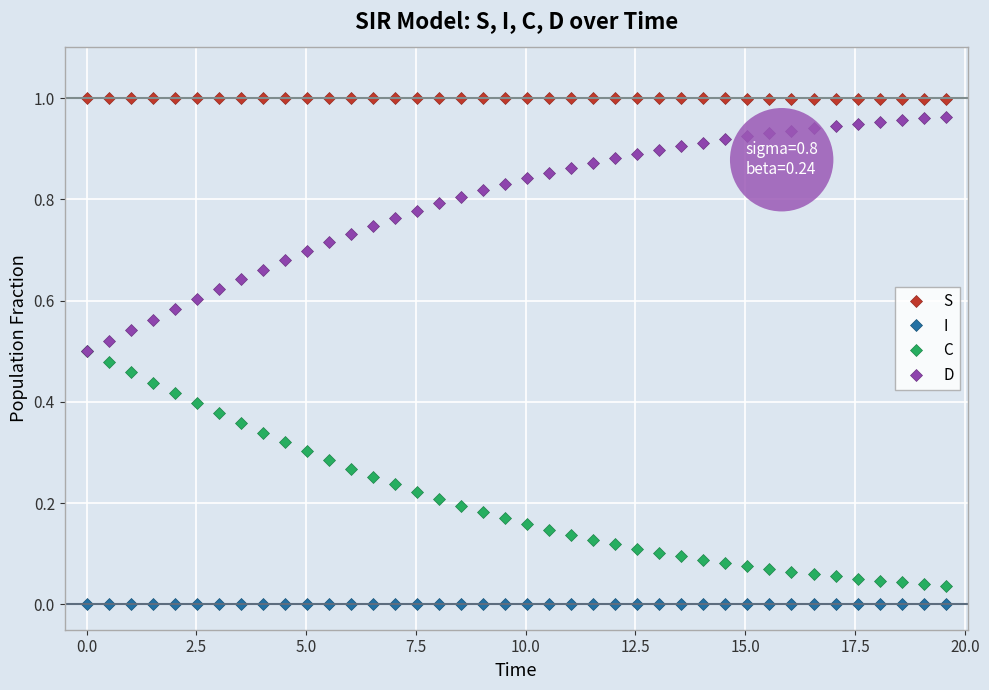

List the series in order of their overall mean, highest first.

S, D, C, I